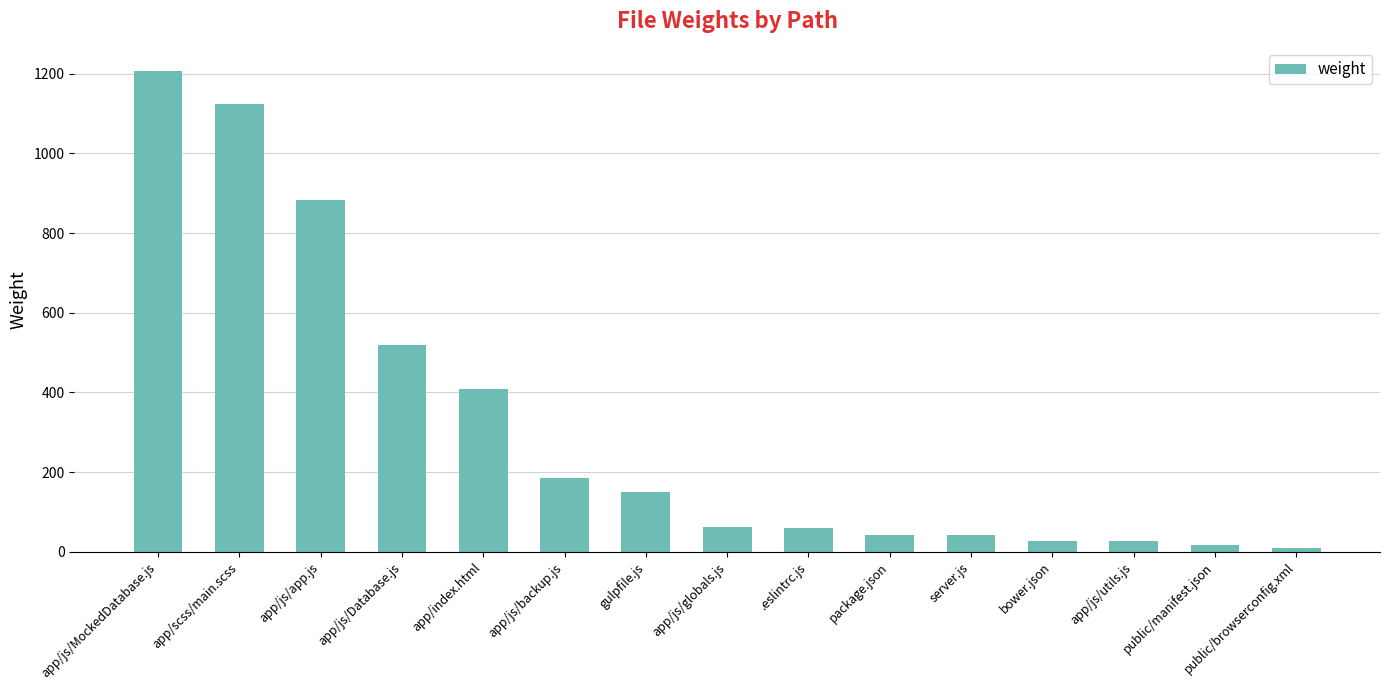

True or false: the data shows 282 at app/index.html.

False